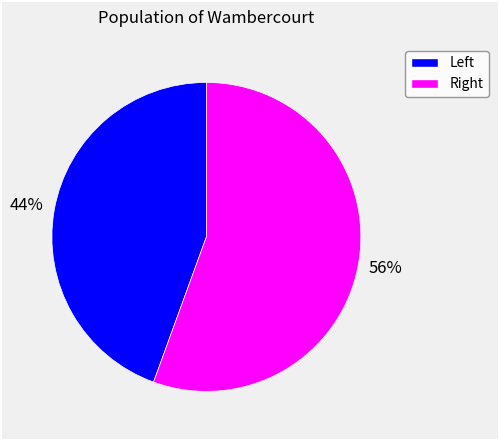

Rank the categories by value from highest to lowest.

Right, Left